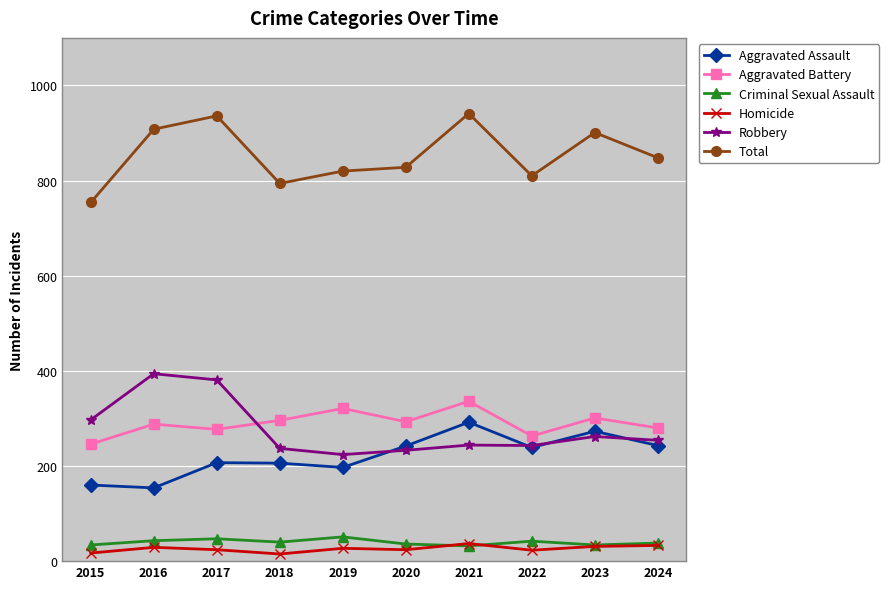

At which category does Robbery reach its first local peak?

2016